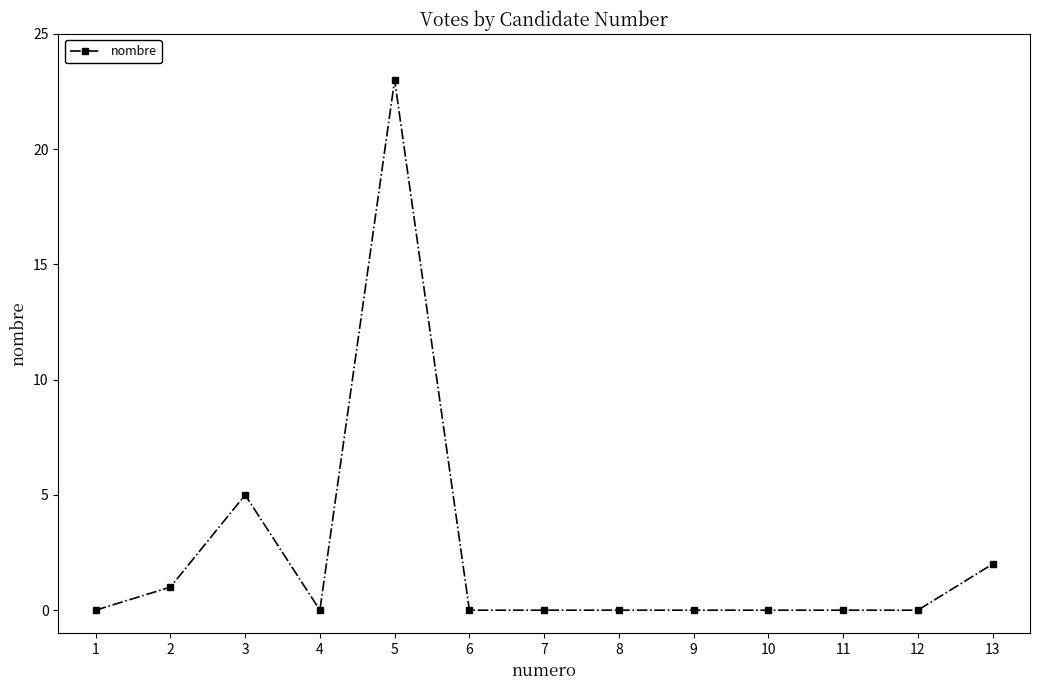

Does the chart have visible grid lines?

No